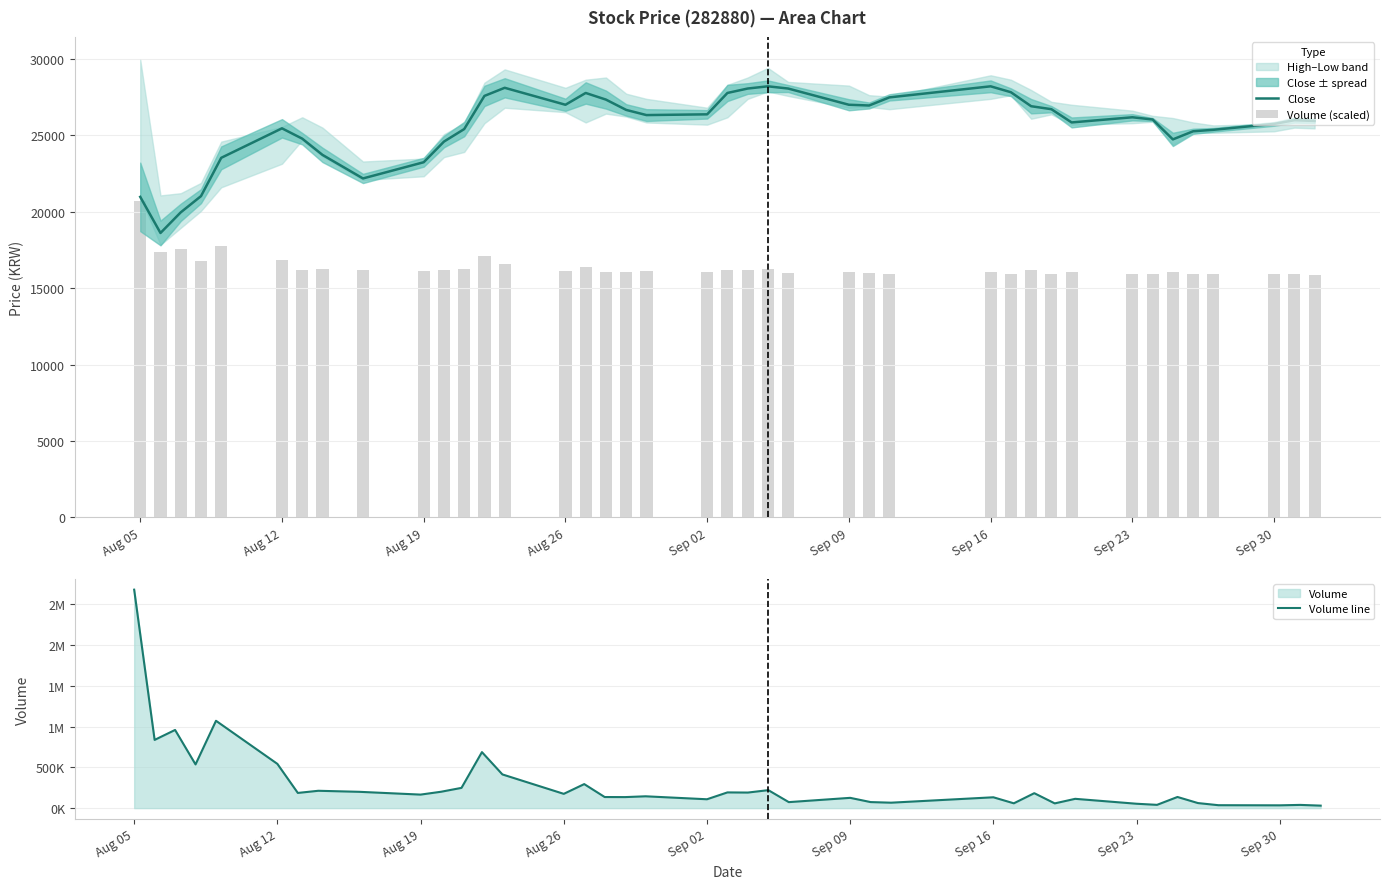

What is the lowest value of the Close series?

18618